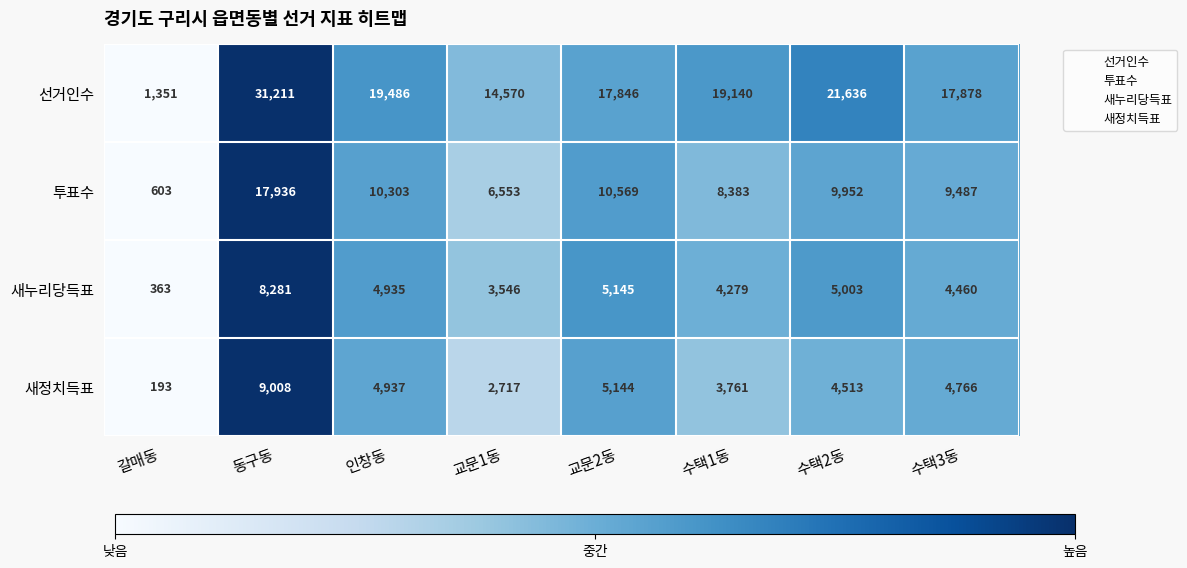

At which category is the sum across all series the highest?

동구동